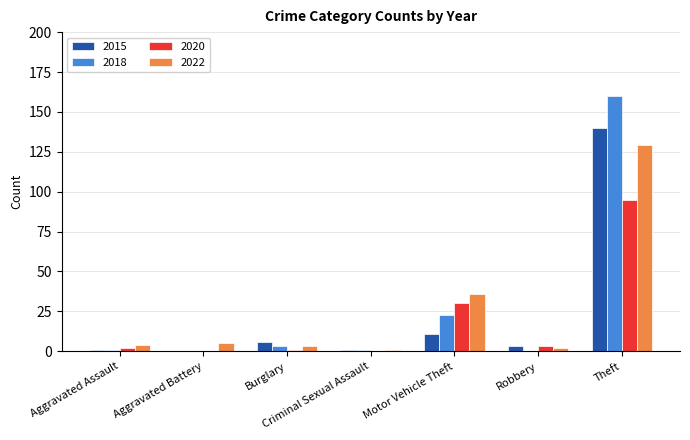

Does the chart contain stacked bars?

No